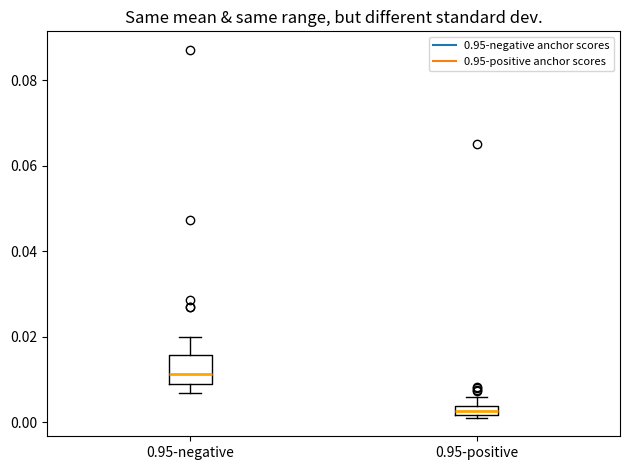

Which box is the tallest, from its lower edge to its upper edge?

0.95-negative